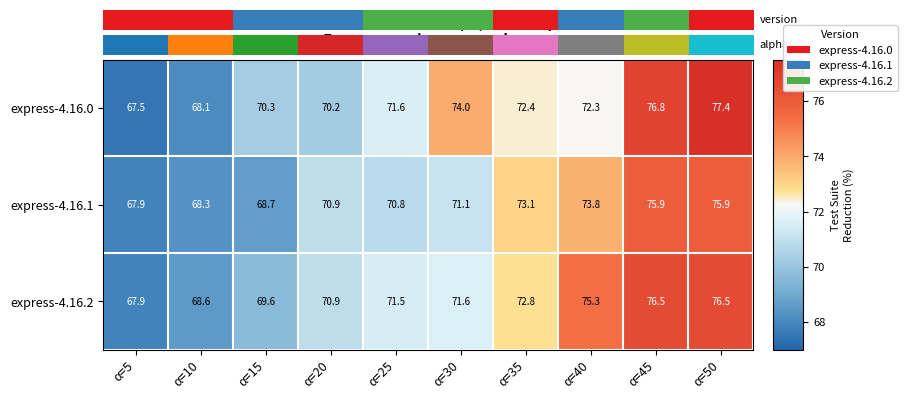

Which series has the widest spread of values?

express-4.16.0